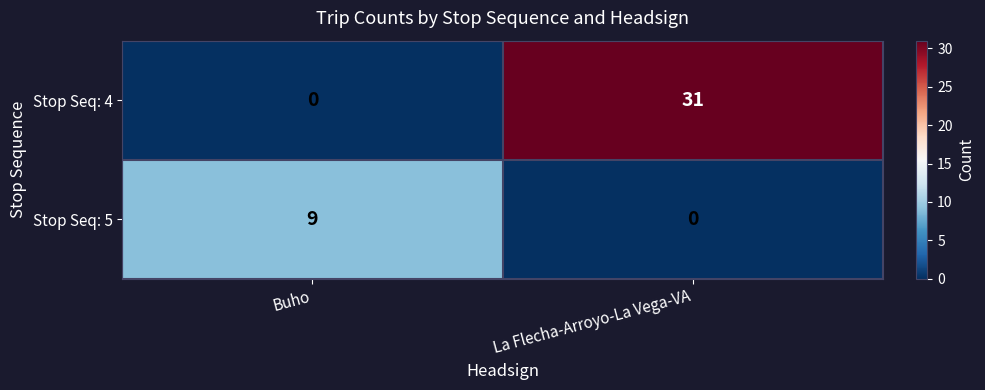

Reading left to right, what are all the values shown in this chart?

Stop Seq: 4: 0	31
Stop Seq: 5: 9	0